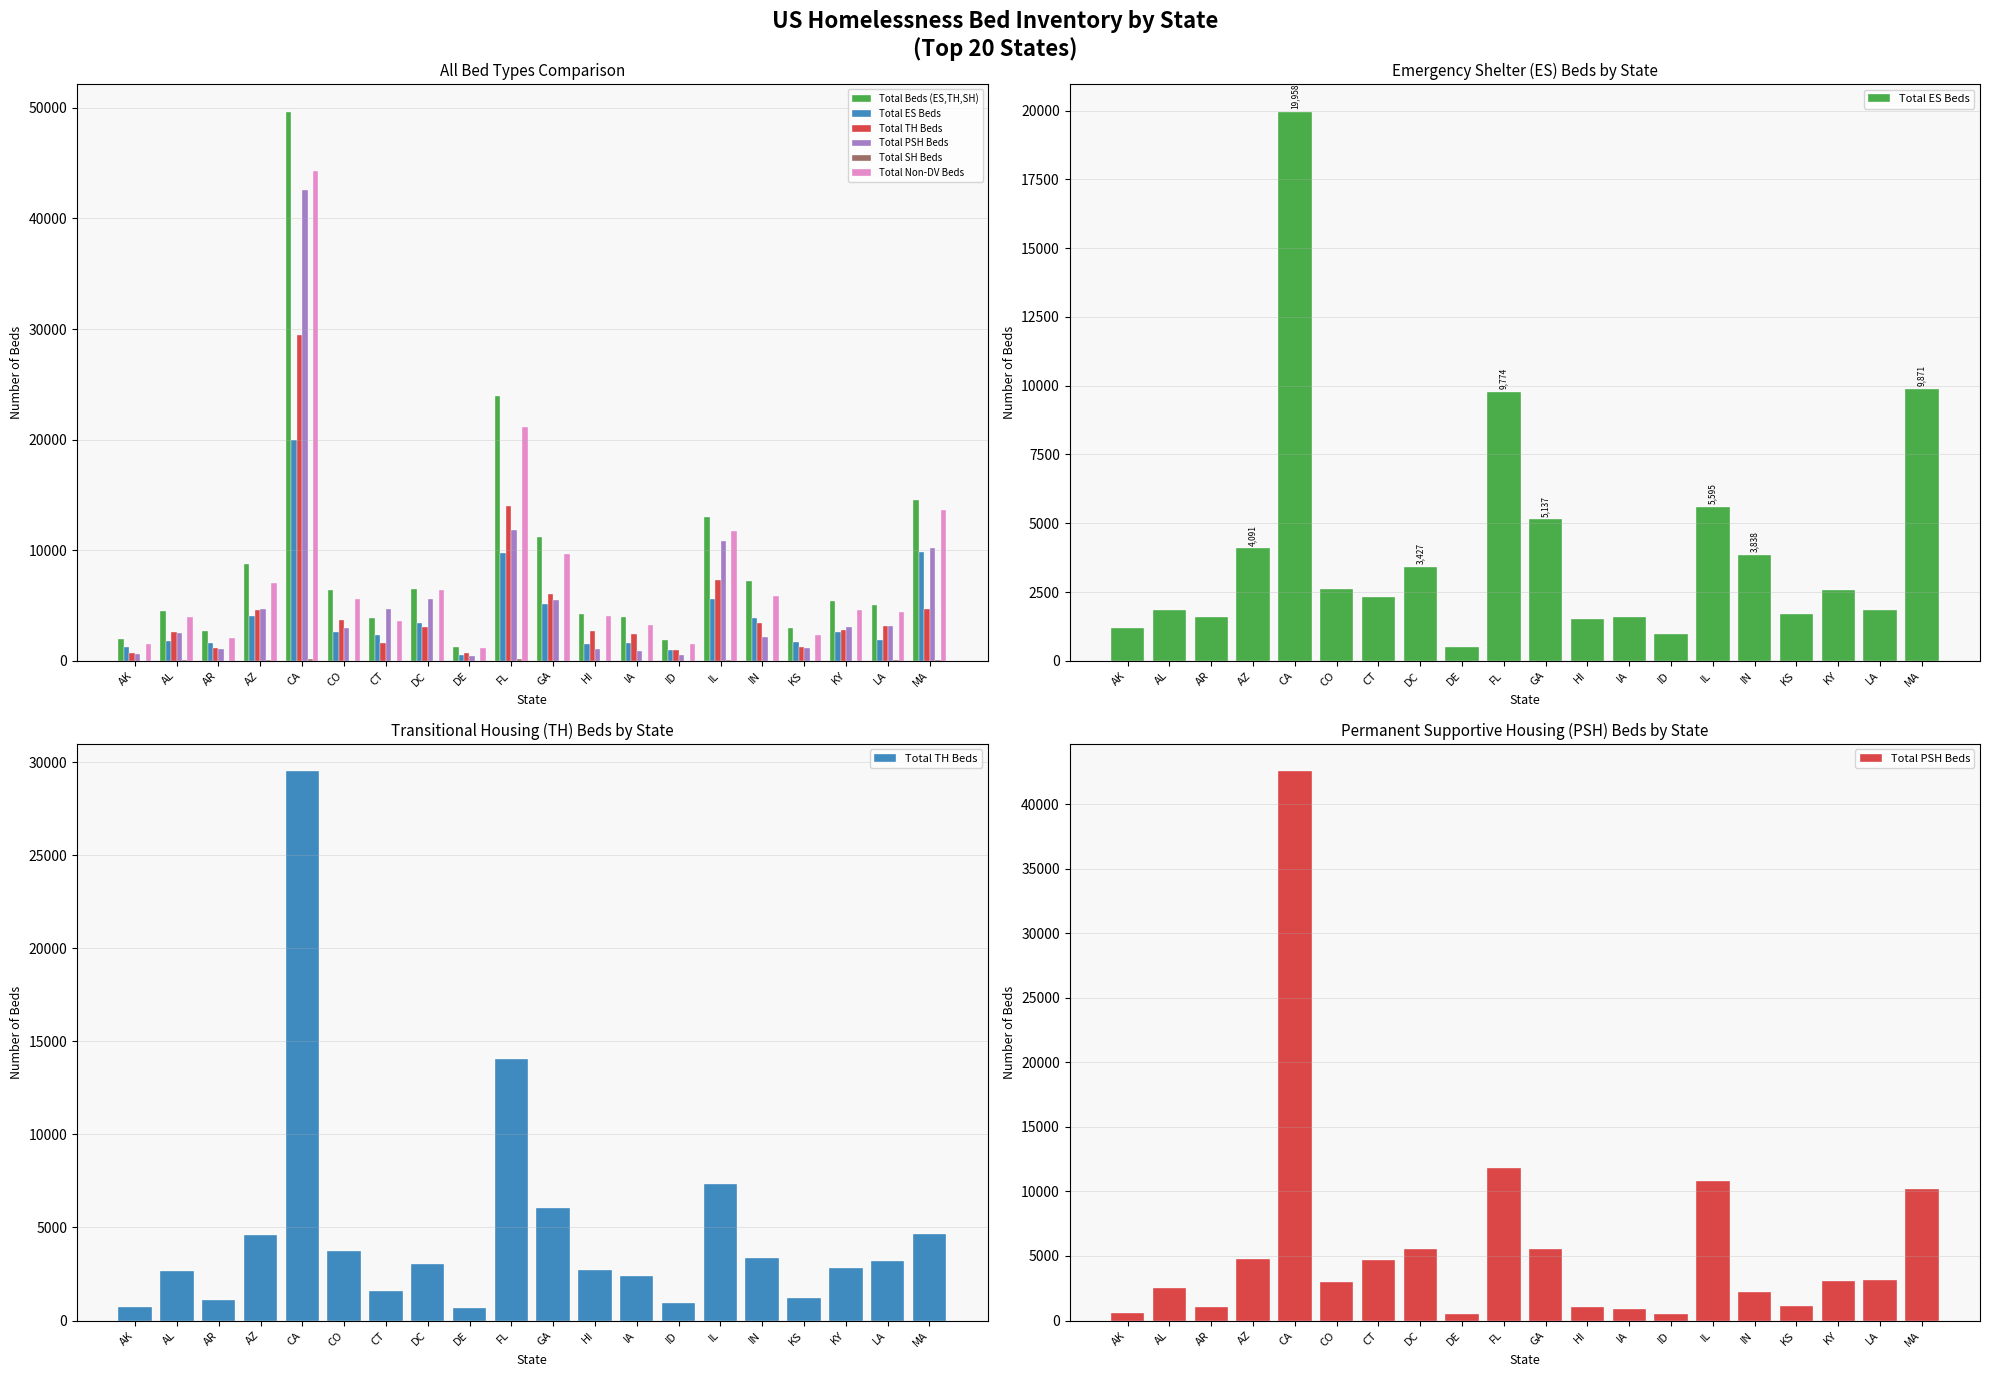

What is the label of the 18th bar from the left?

KY